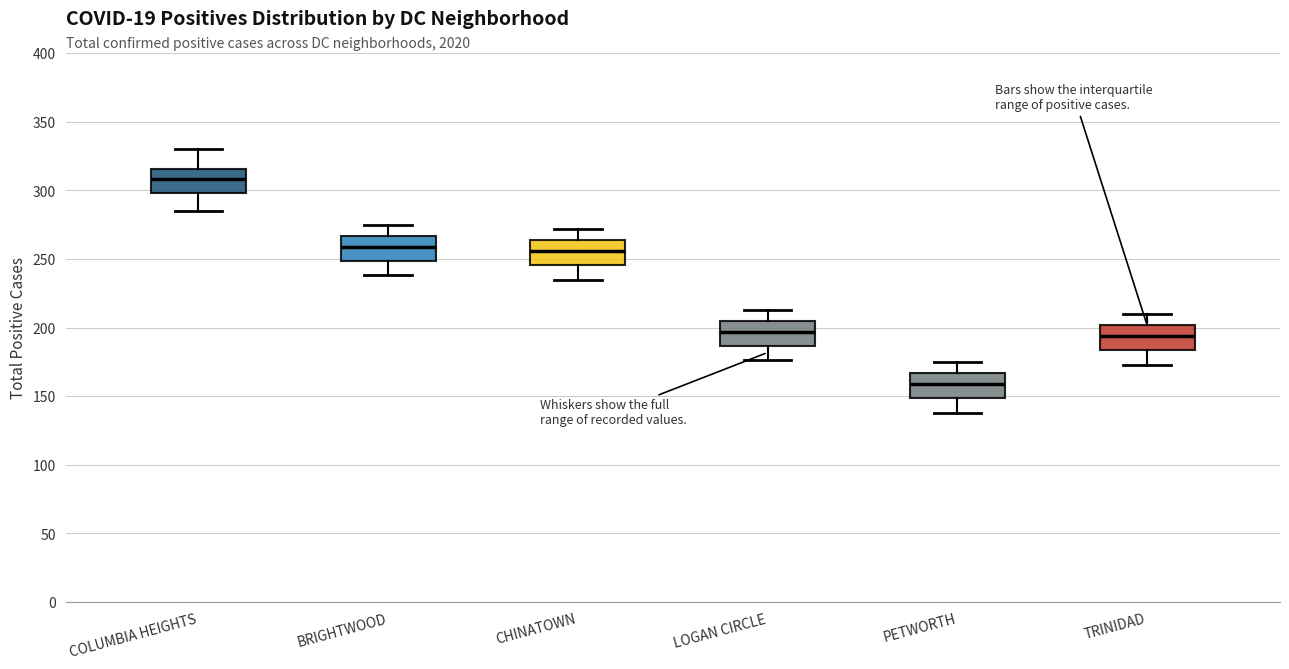

Which box's median line is the lowest?

PETWORTH